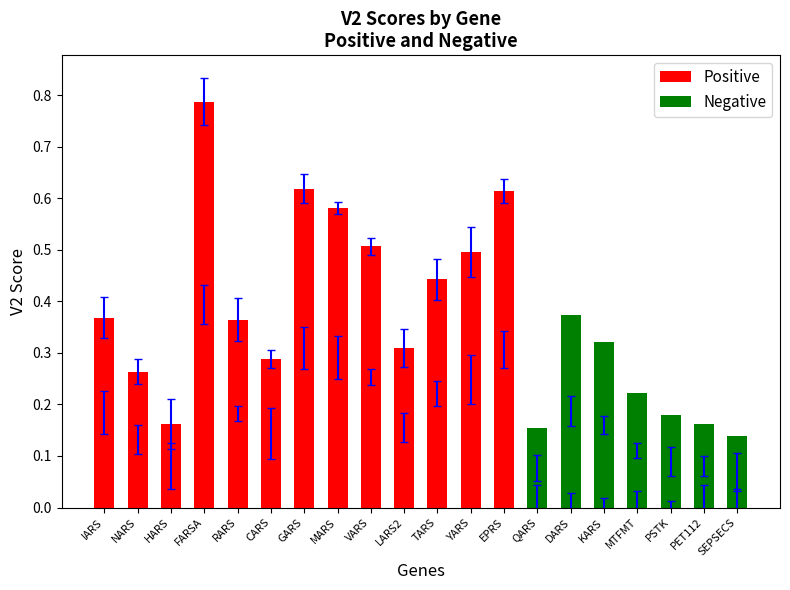

Does the chart contain stacked bars?

Yes